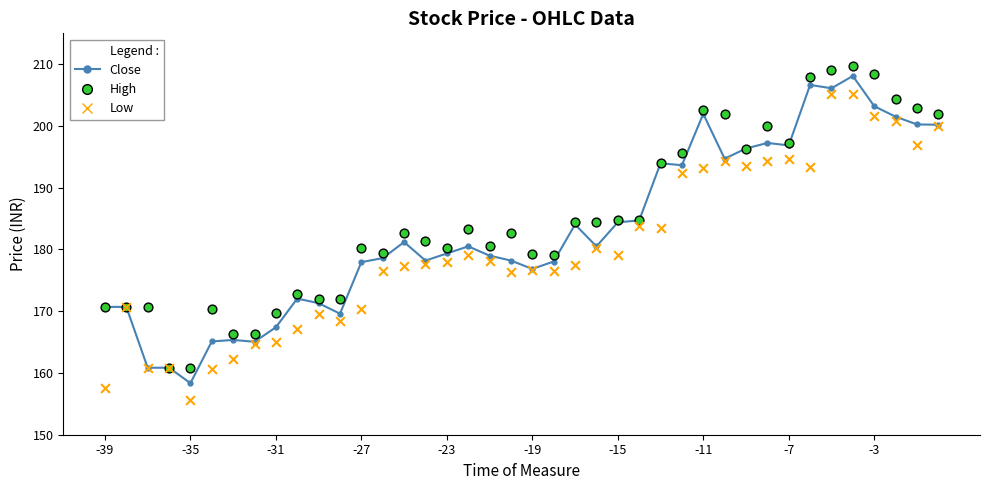

What are all the series names shown in the legend?

Close, High, Low